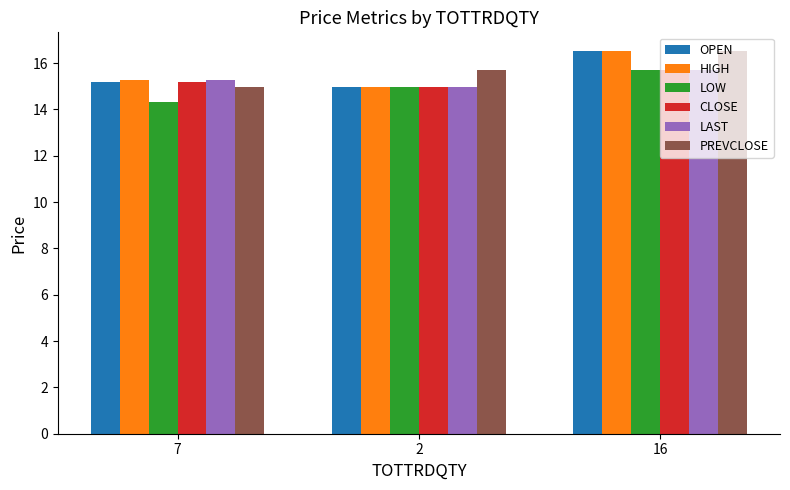

Which series changed the most between 7 and 16?

PREVCLOSE